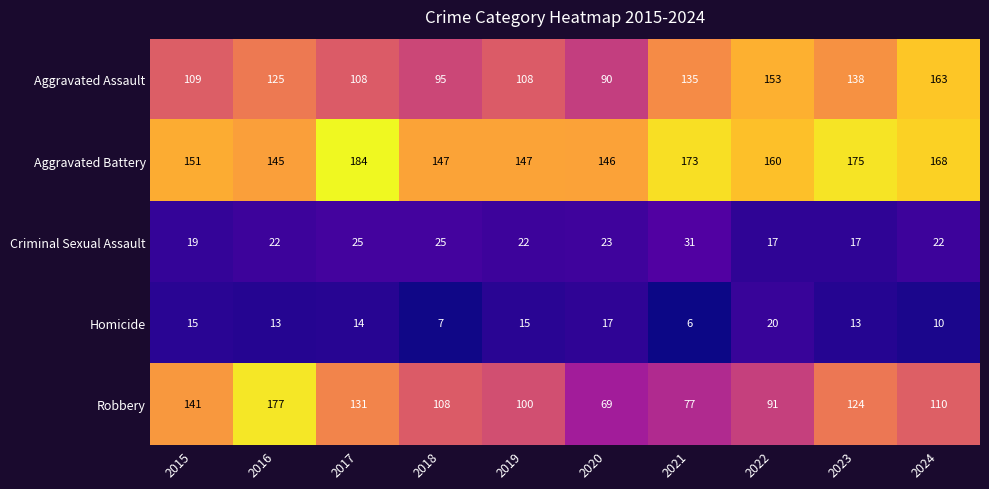

What is the total value across all series at 2021?

422